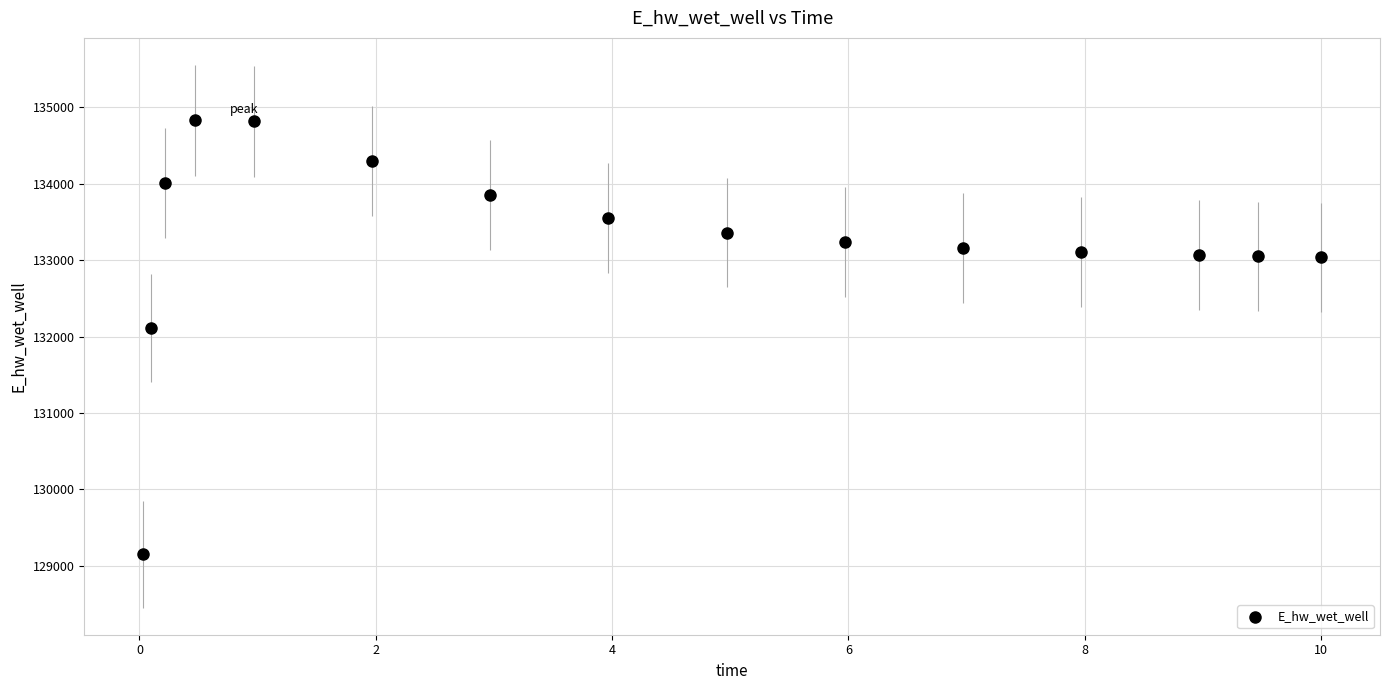

What is the range of Y values (max minus min)?

5685.3